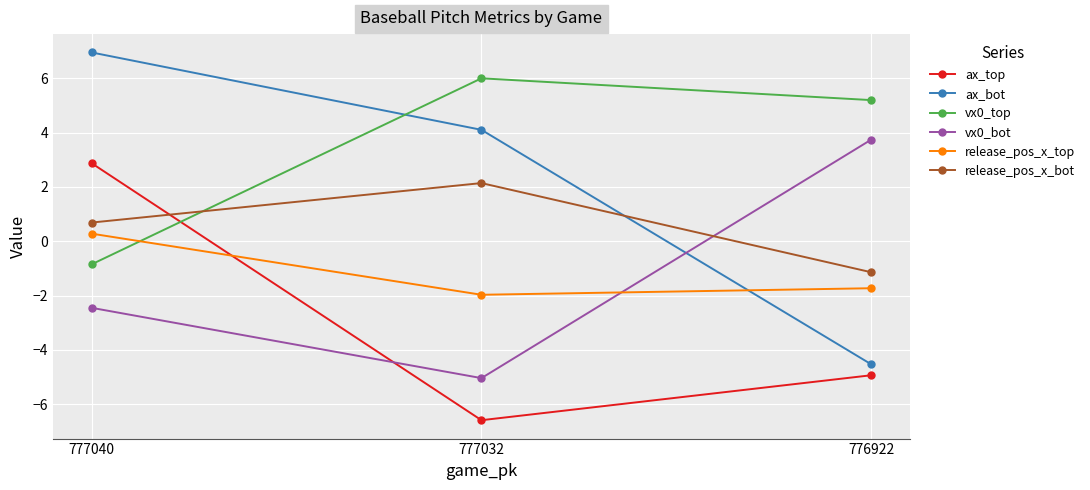

Reading left to right, list all the values displayed in this chart.

ax_top: 2.9	-6.6	-4.9
ax_bot: 6.9	4.1	-4.5
vx0_top: -0.8	6.0	5.2
vx0_bot: -2.4	-5.0	3.7
release_pos_x_top: 0.3	-2.0	-1.7
release_pos_x_bot: 0.7	2.1	-1.1